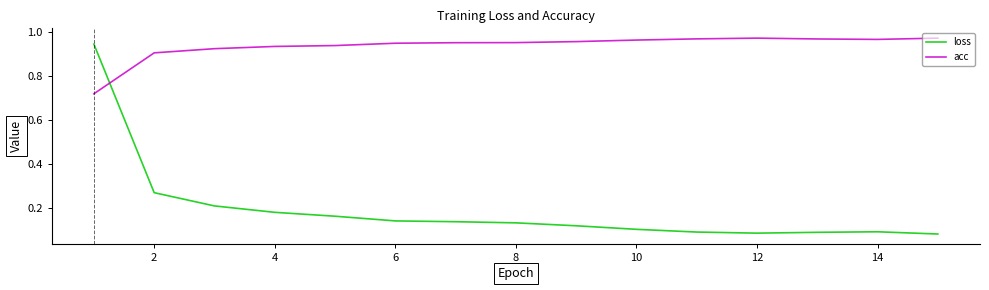

Rank the series by their average value, from highest to lowest.

acc, loss